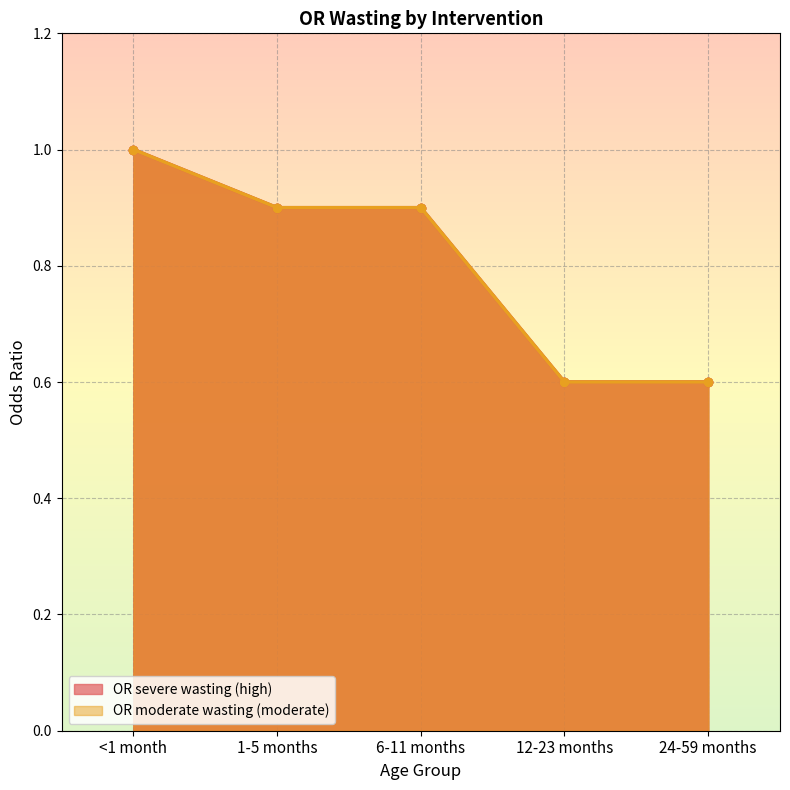

How many lines are shown in the chart?

2